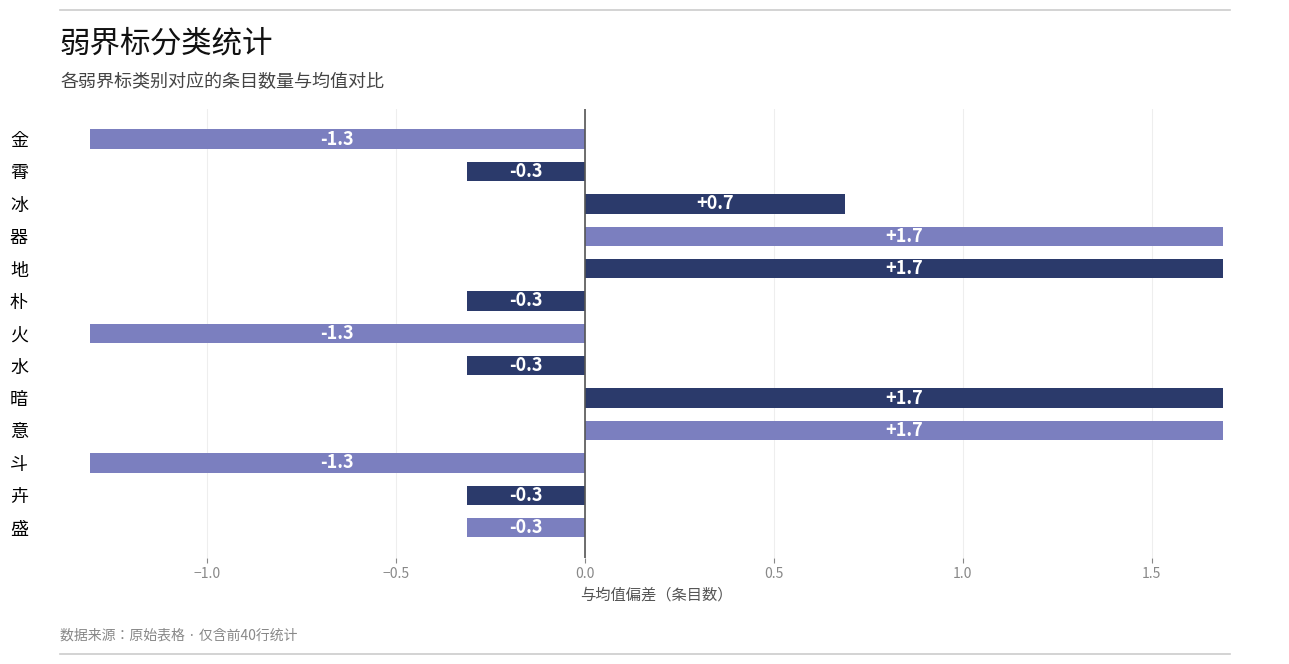

Are the bars grouped side by side (vs. stacked)?

No